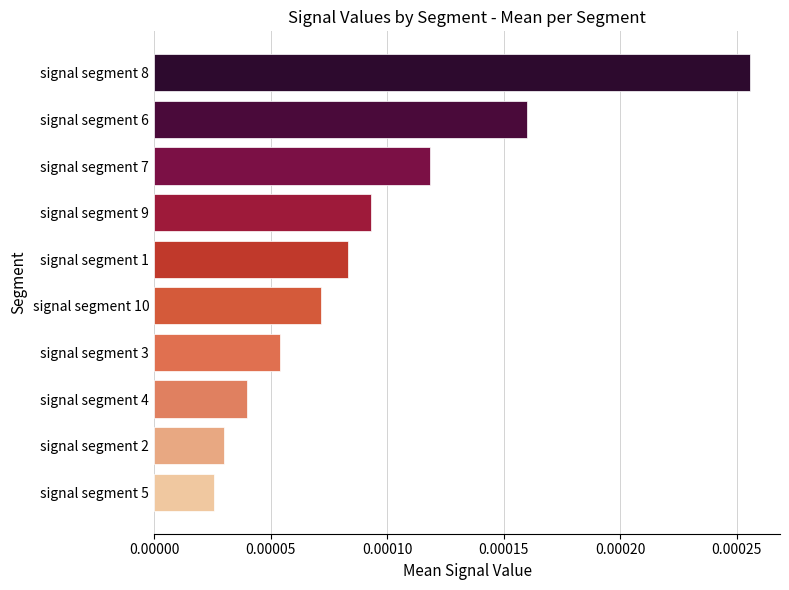

Does the chart contain stacked bars?

No